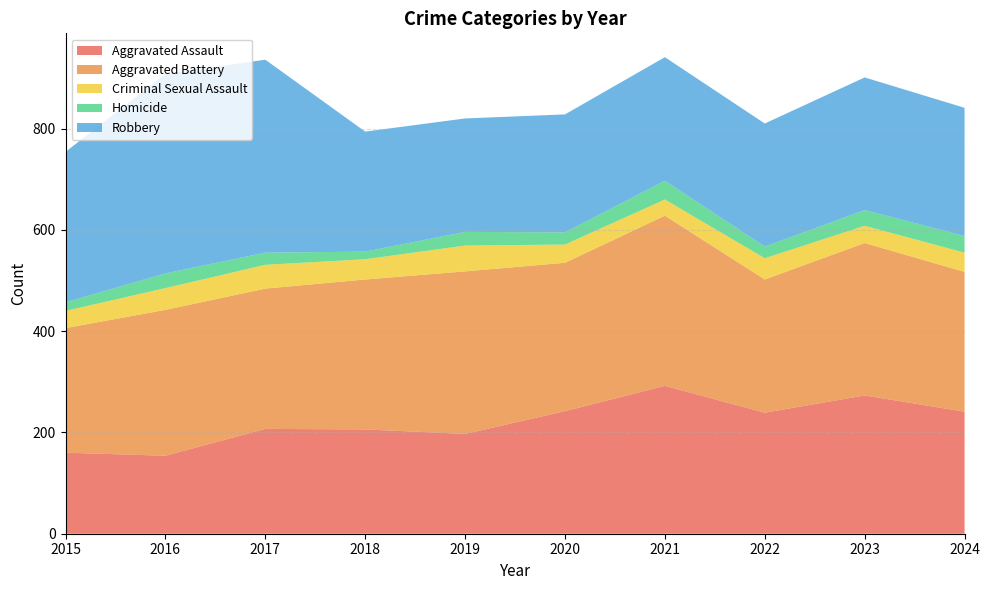

Reading right to left, list all the values displayed in this chart.

Aggravated Assault: 2024=241	2023=273	2022=239	2021=292	2020=242	2019=197	2018=206	2017=207	2016=154	2015=160
Aggravated Battery: 2024=276	2023=301	2022=263	2021=336	2020=293	2019=321	2018=296	2017=277	2016=288	2015=246
Criminal Sexual Assault: 2024=38	2023=34	2022=42	2021=32	2020=36	2019=51	2018=40	2017=47	2016=43	2015=34
Homicide: 2024=33	2023=31	2022=23	2021=37	2020=24	2019=27	2018=15	2017=24	2016=29	2015=17
Robbery: 2024=253	2023=262	2022=243	2021=244	2020=233	2019=224	2018=237	2017=381	2016=394	2015=297